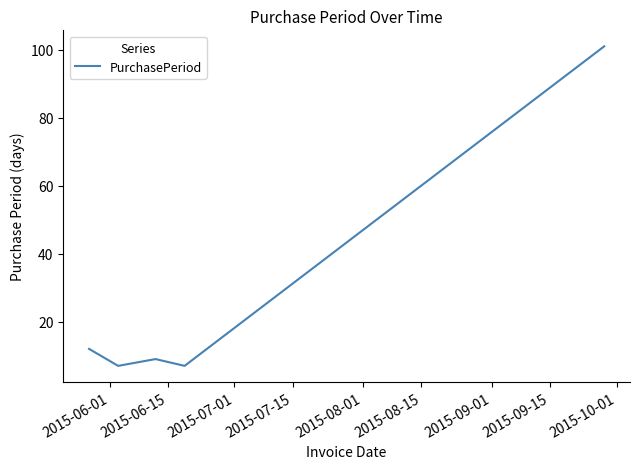

What is the average value?

27